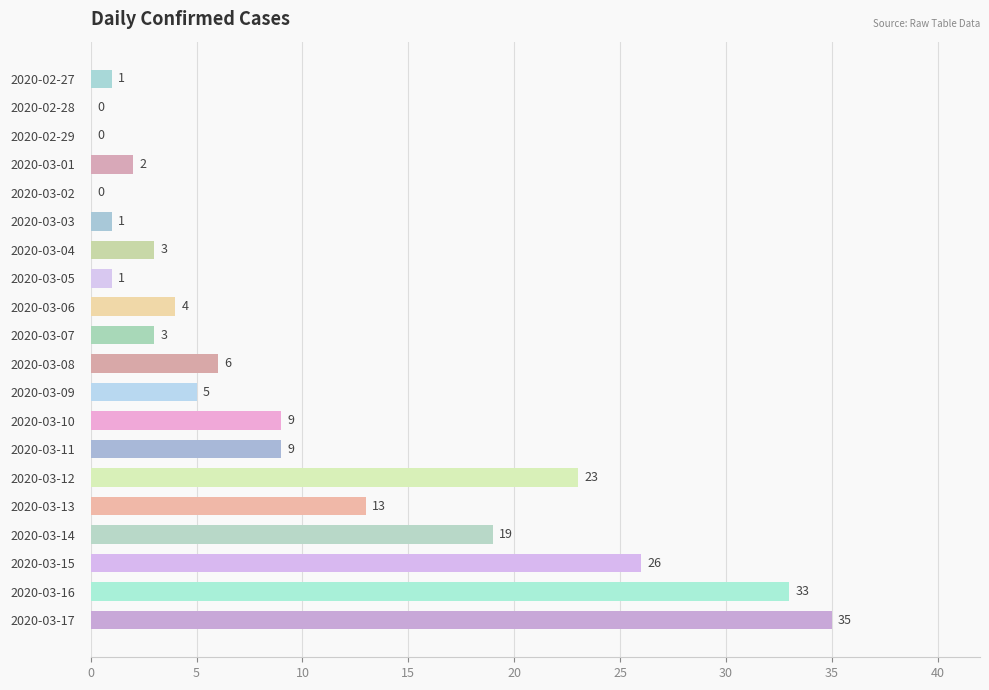

What is the approximate value at 2020-03-11?

9